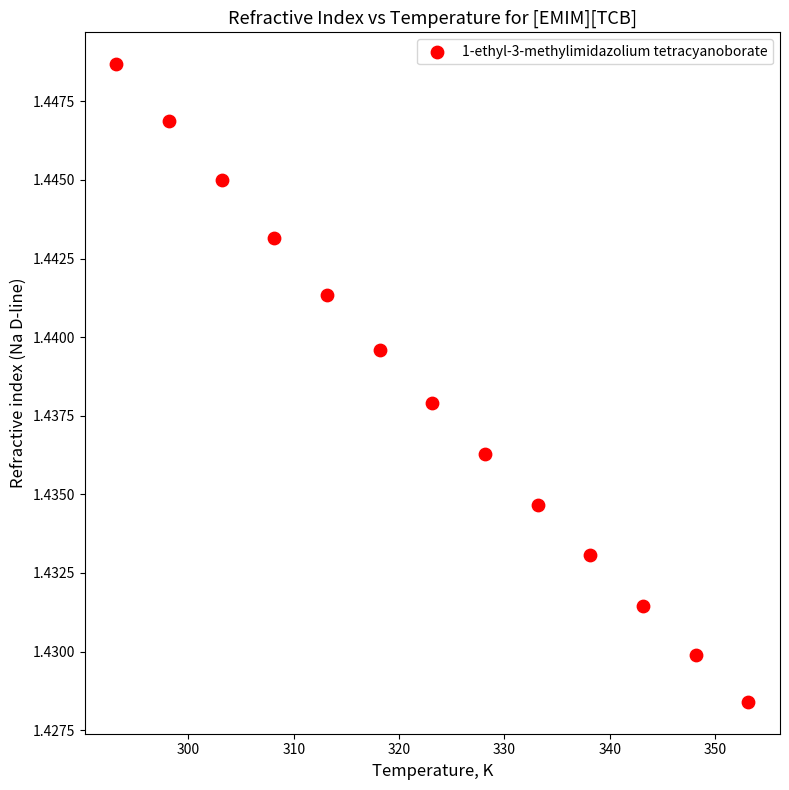

What is the range of X values (max minus min)?

60.0